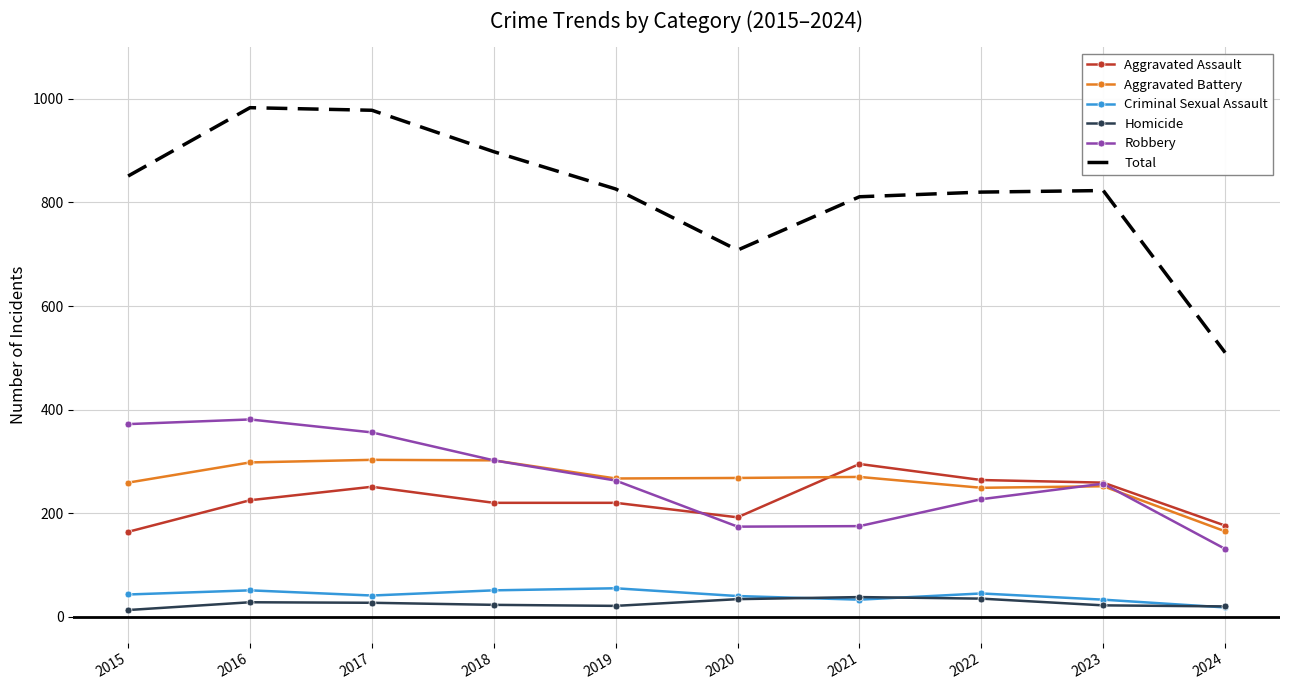

True or false: Total and Criminal Sexual Assault intersect in this chart.

False